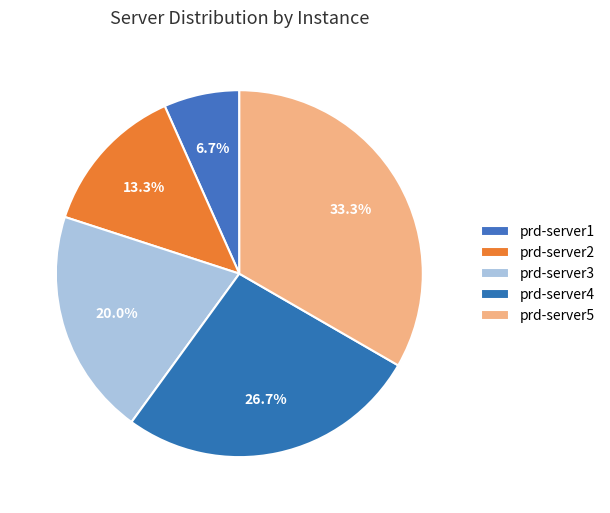

Between prd-server4 and prd-server2, which is larger?

prd-server4